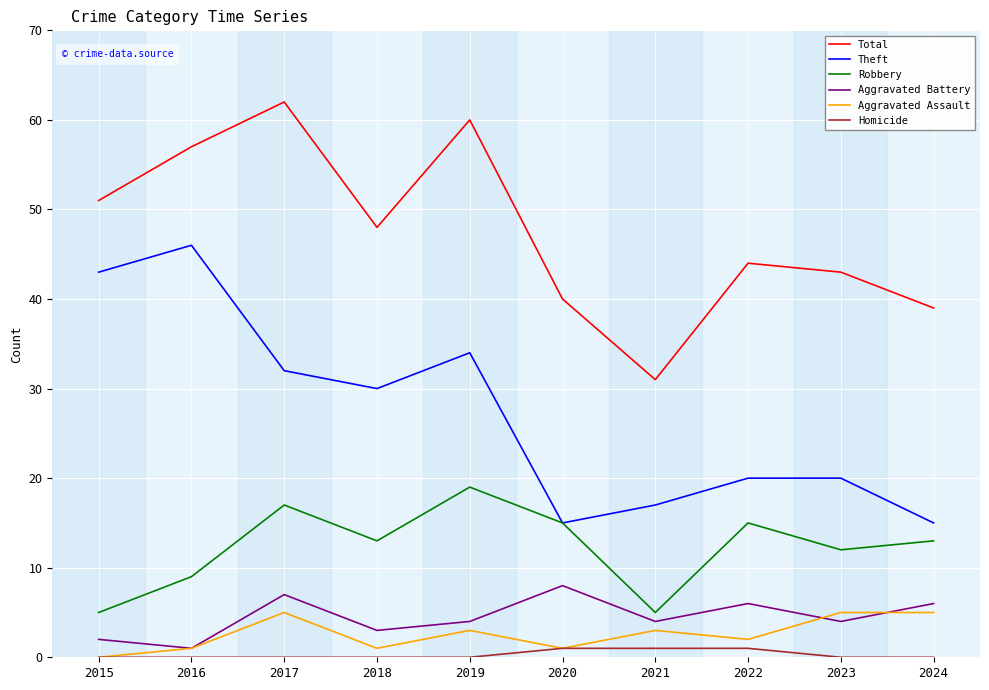

At which label does Aggravated Battery reach its minimum?

2016